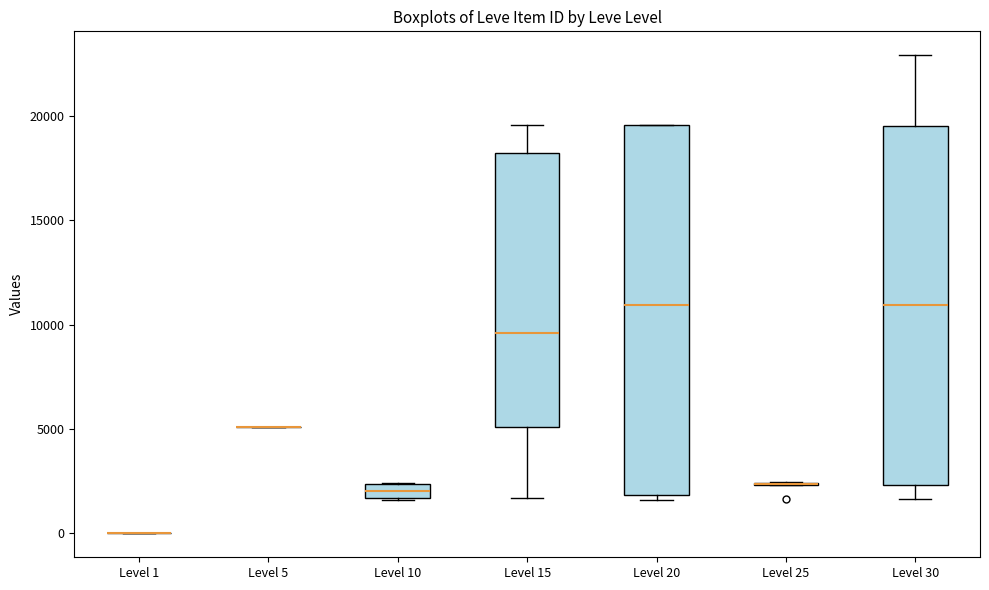

Where is the lower edge of the box for Level 20 on the y-axis? The values are not printed on the chart, so give them approximately, as read against the axis.

2000